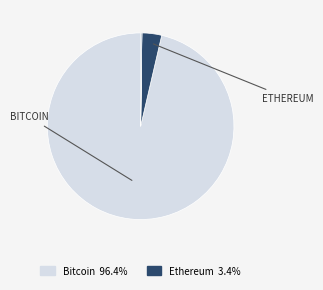

Is there any slice that represents more than half of the pie?

Yes